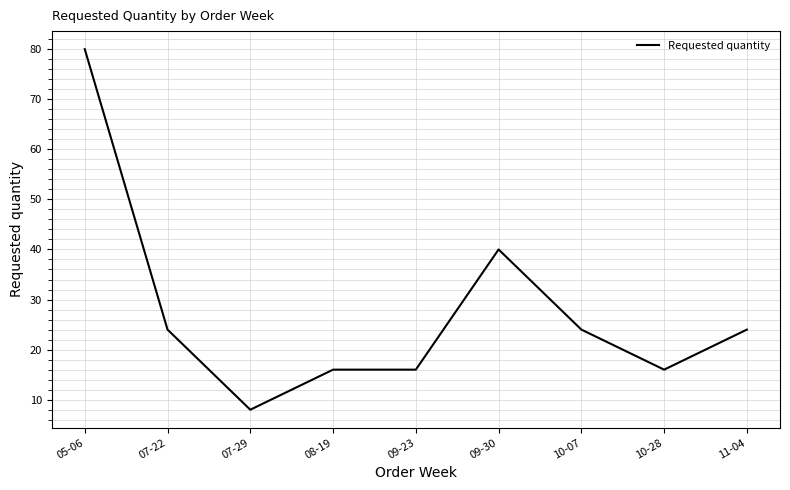

What is the maximum value shown in the chart?

80